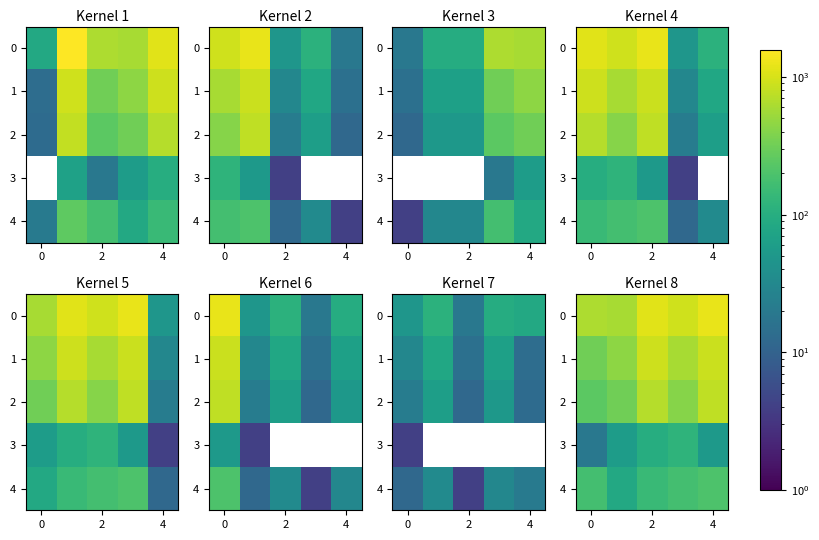

Where does the 0 series first go above 912?

2